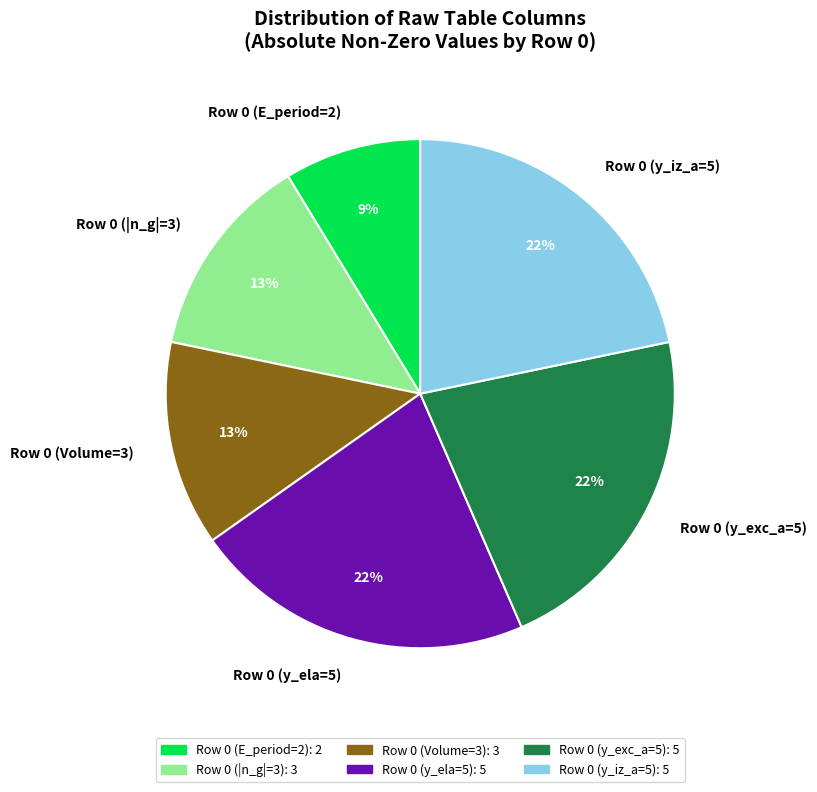

What percentage is the Row 0 (y_iz_a=5) slice, to the nearest percent?

22%